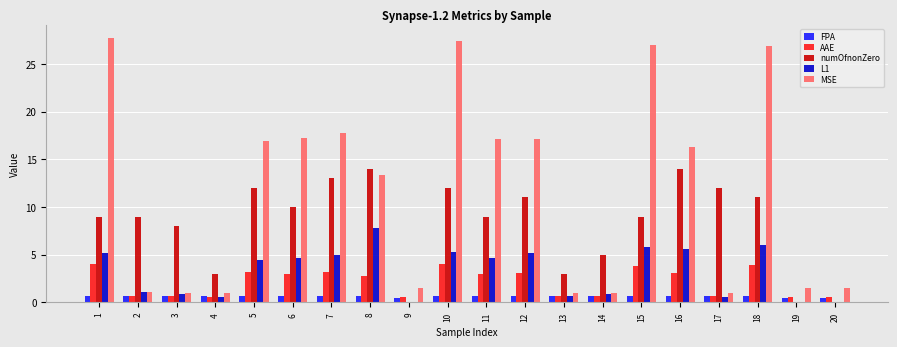

What is the maximum value for numOfnonZero?

14.0